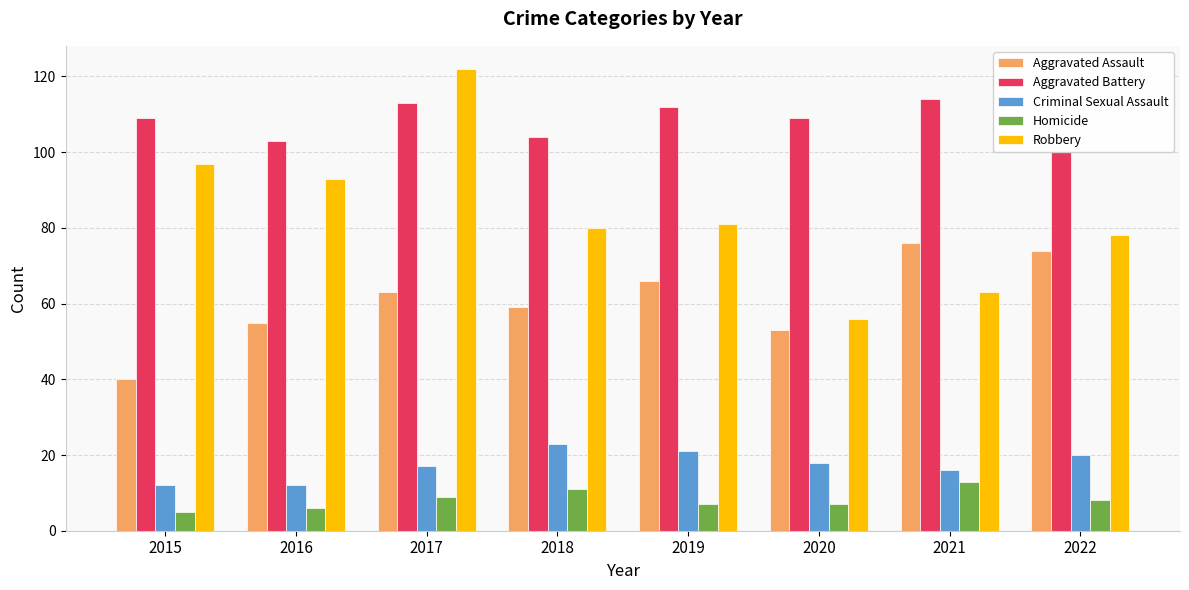

What is the difference between the maximum and minimum values in the Aggravated Battery series?

14